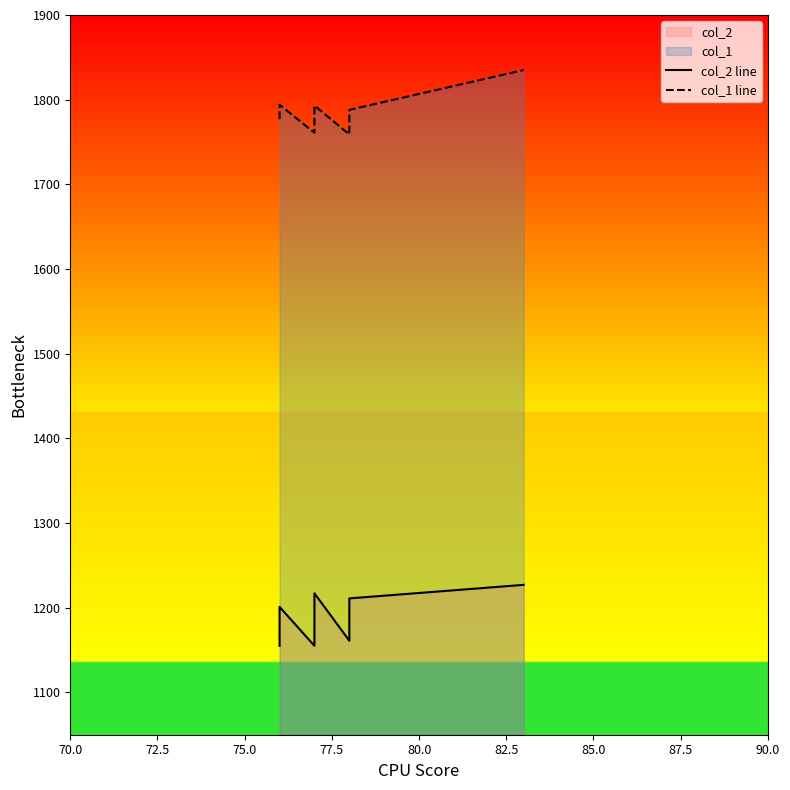

What is the value of the col_2 line point at the 9th from the left?

1165